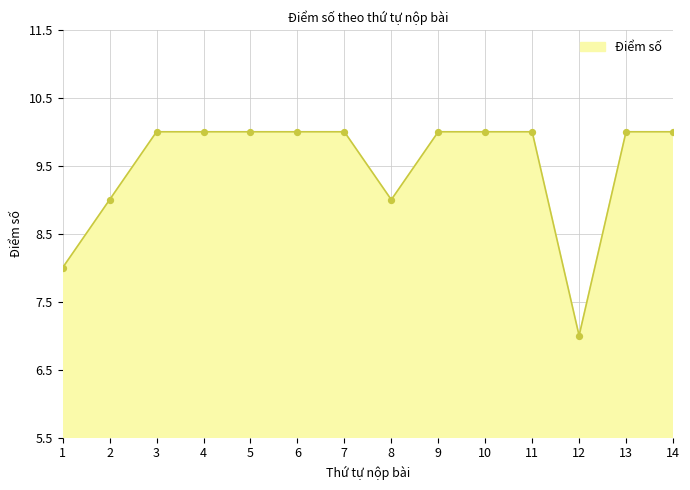

What is the change in value from 2 to 11?

+1